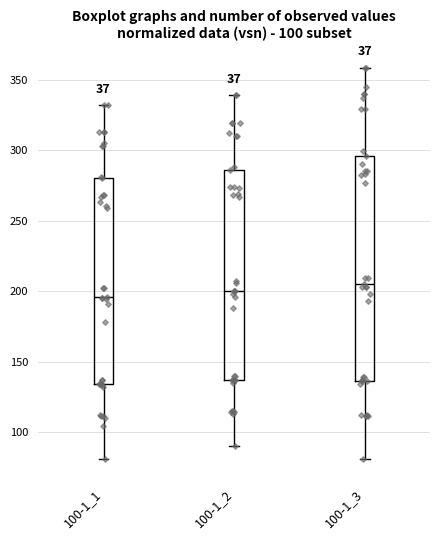

Comparing the boxes themselves (not the whiskers), which one is the tallest?

100-1_3